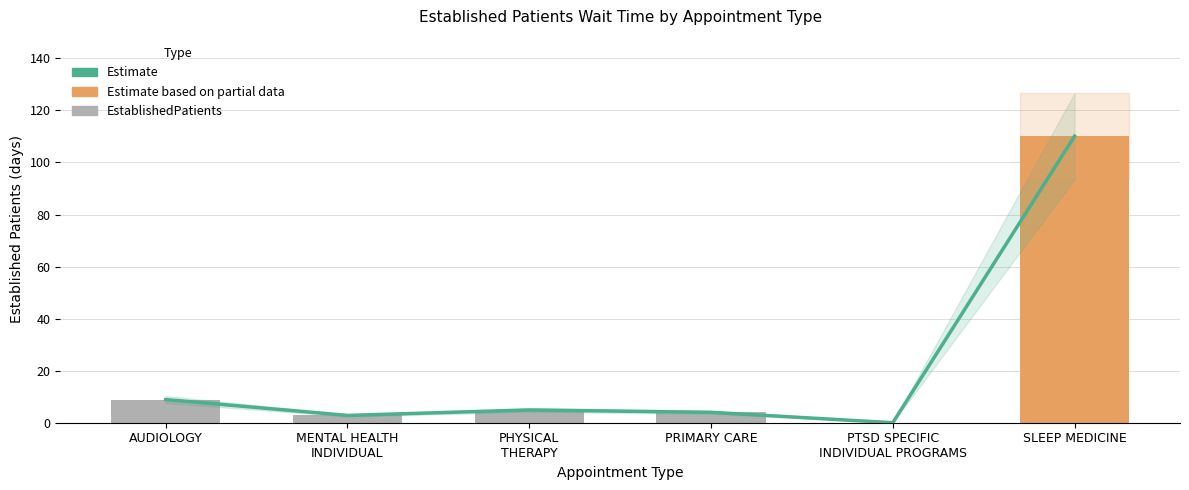

What is the value of the Estimate bar at the 6th from the left?

110.1